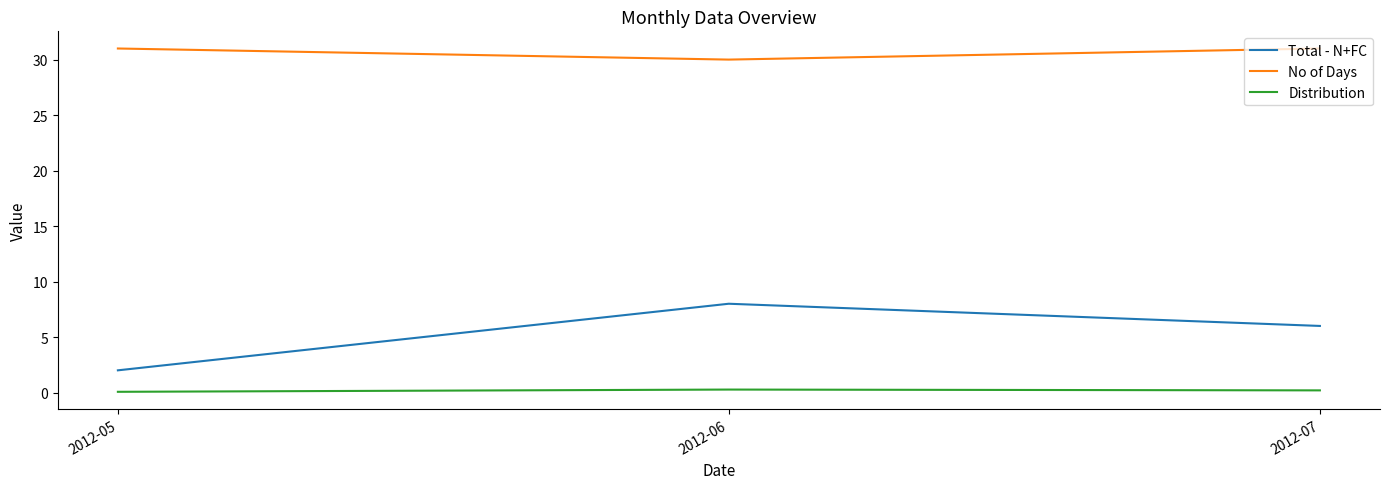

What is the approximate value of Distribution at 2012-06?

0.3